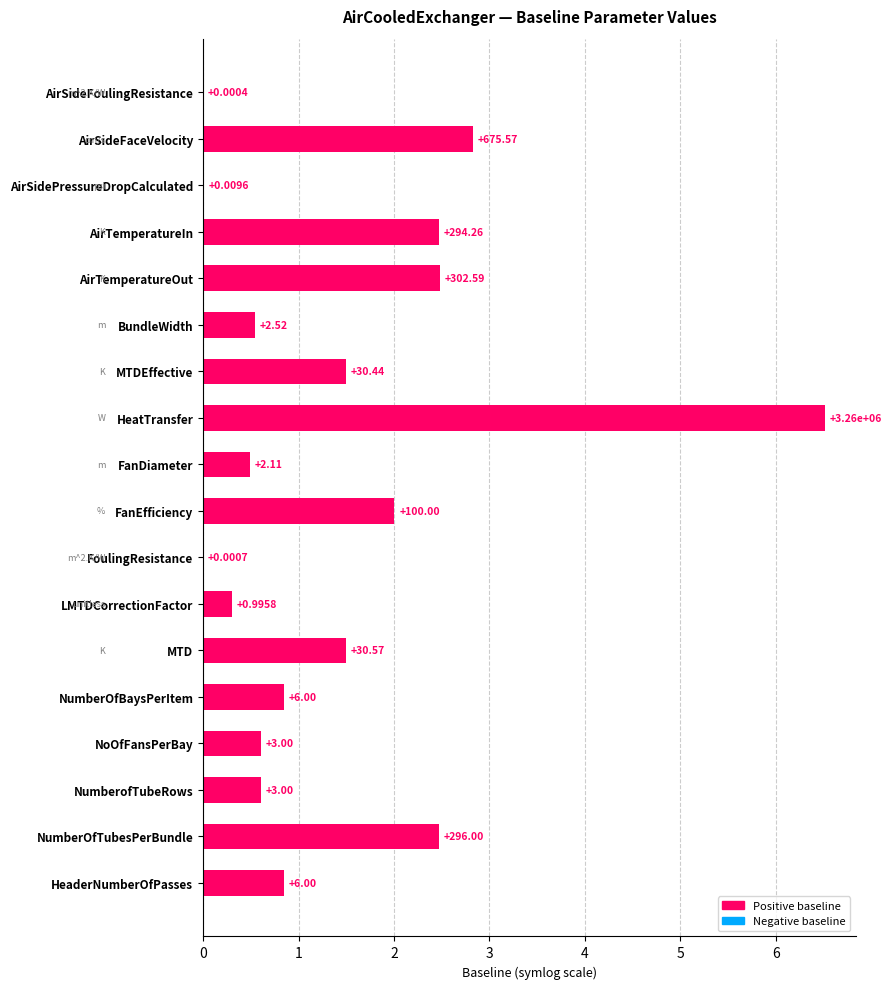

List the labels in order of value, smallest first.

AirSideFoulingResistance, FoulingResistance, AirSidePressureDropCalculated, LMTDCorrectionFactor, FanDiameter, BundleWidth, NoOfFansPerBay, NumberofTubeRows, NumberOfBaysPerItem, HeaderNumberOfPasses, MTDEffective, MTD, FanEfficiency, AirTemperatureIn, NumberOfTubesPerBundle, AirTemperatureOut, AirSideFaceVelocity, HeatTransfer